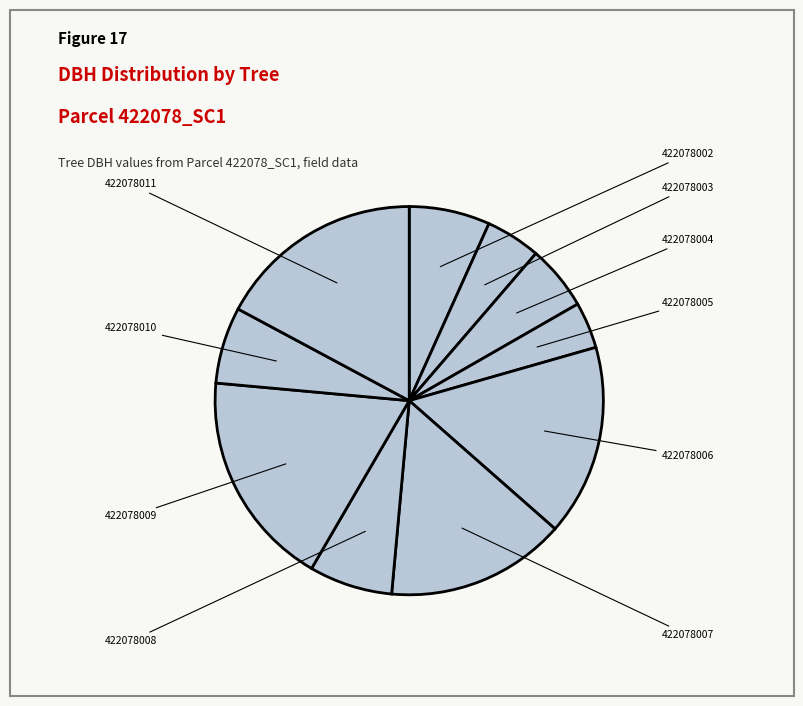

Which has a higher value, 422078011 or 422078007?

422078011